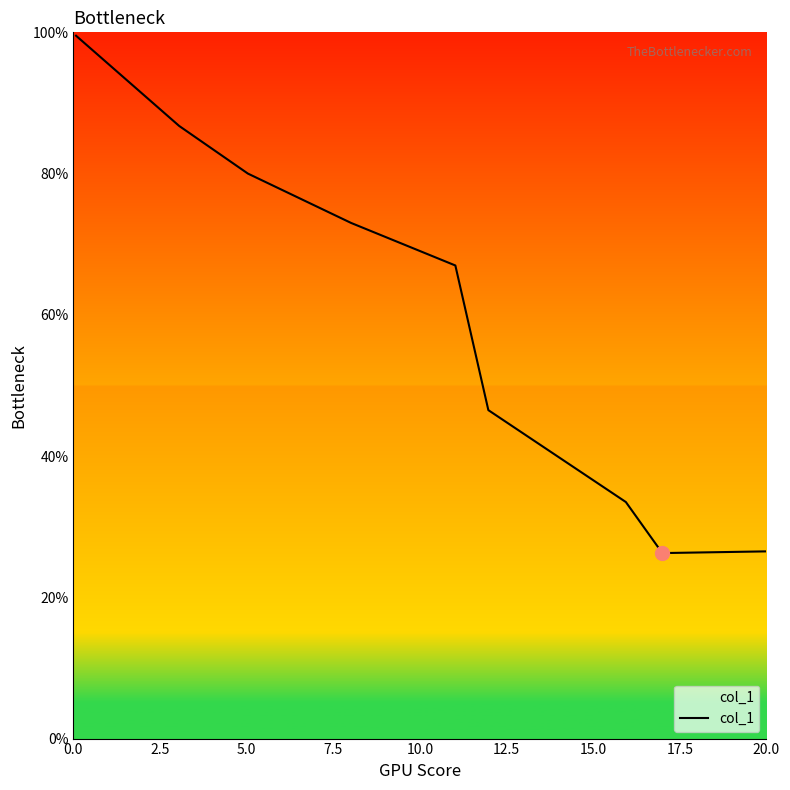

How many categories are shown in the chart?

9